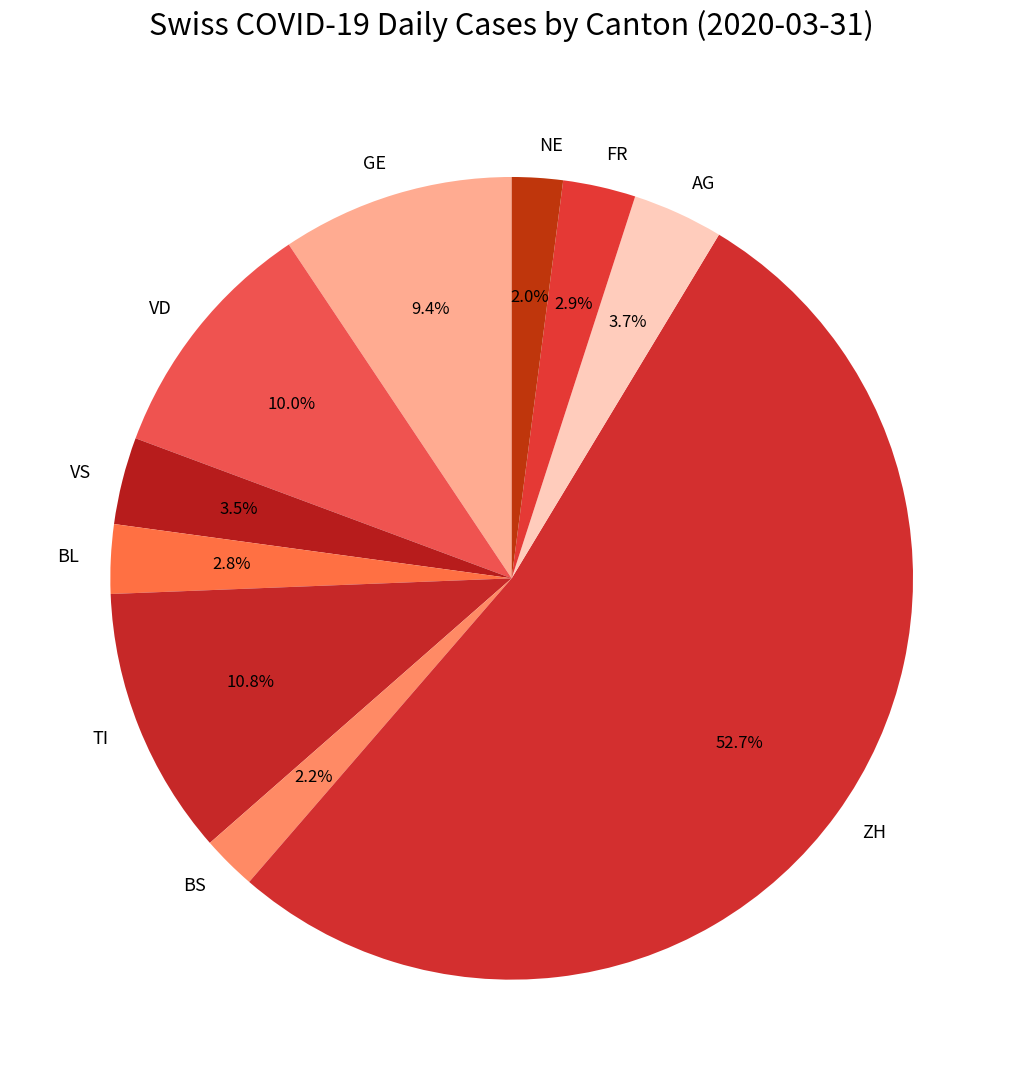

Which slice is the largest?

ZH